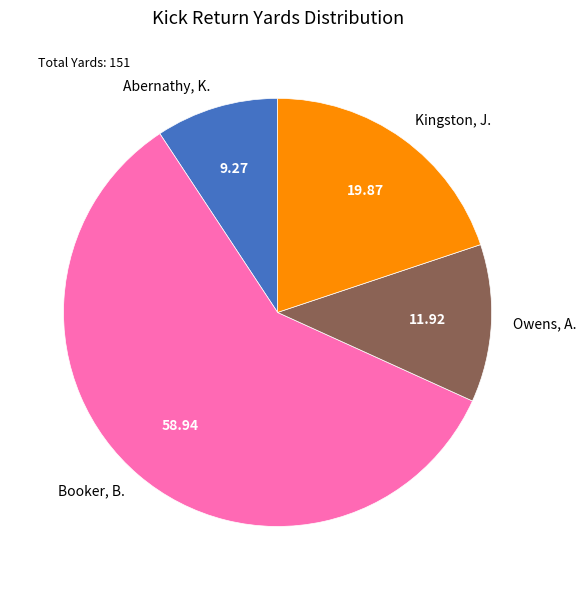

What is the ratio of the value at Booker, B. to the value at Abernathy, K.?

6.4